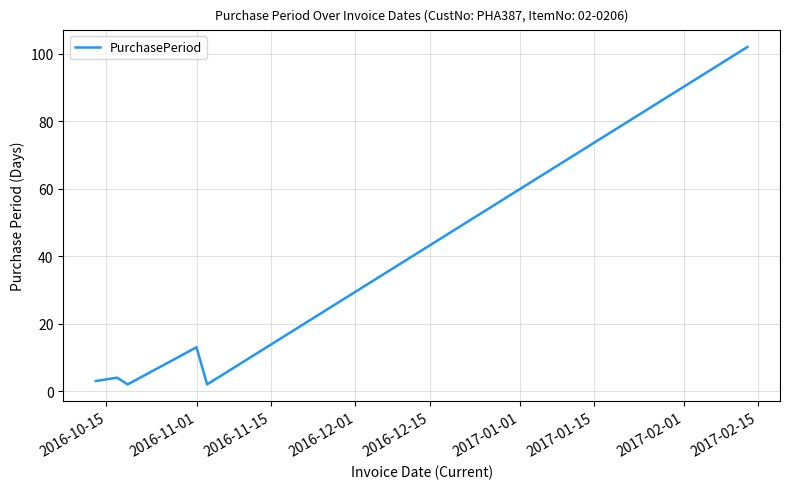

What is the greatest value displayed?

102